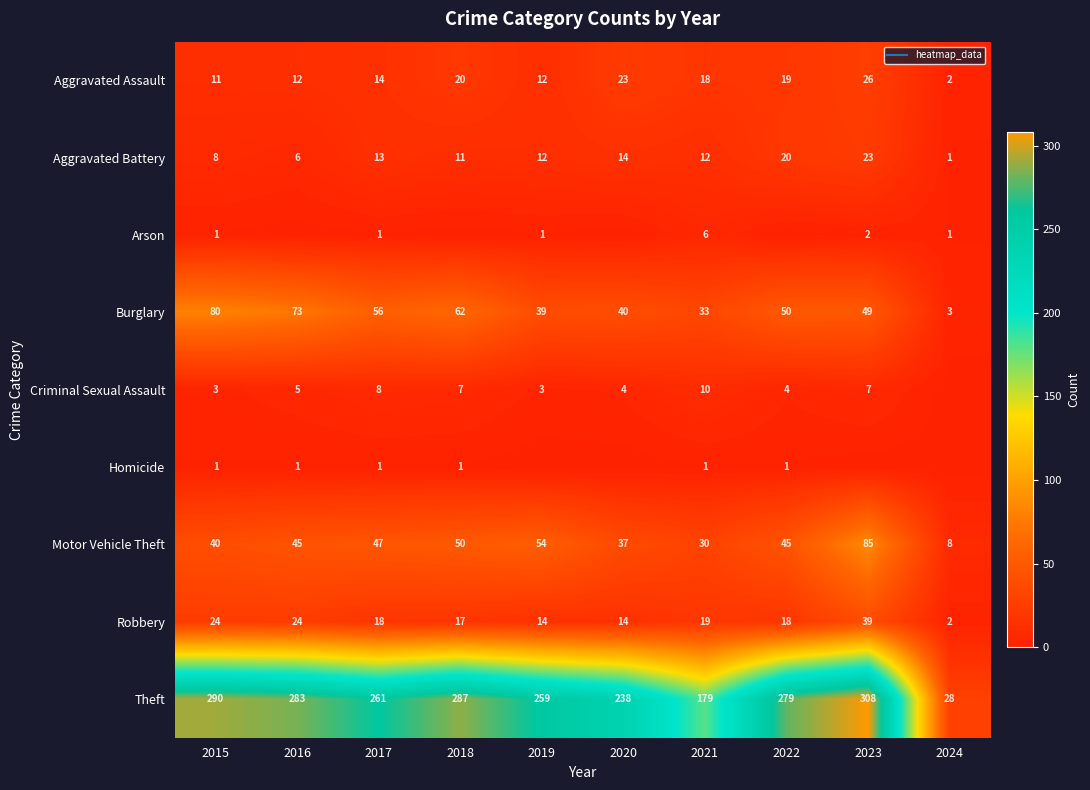

At how many categories does at least one series exceed 159?

9